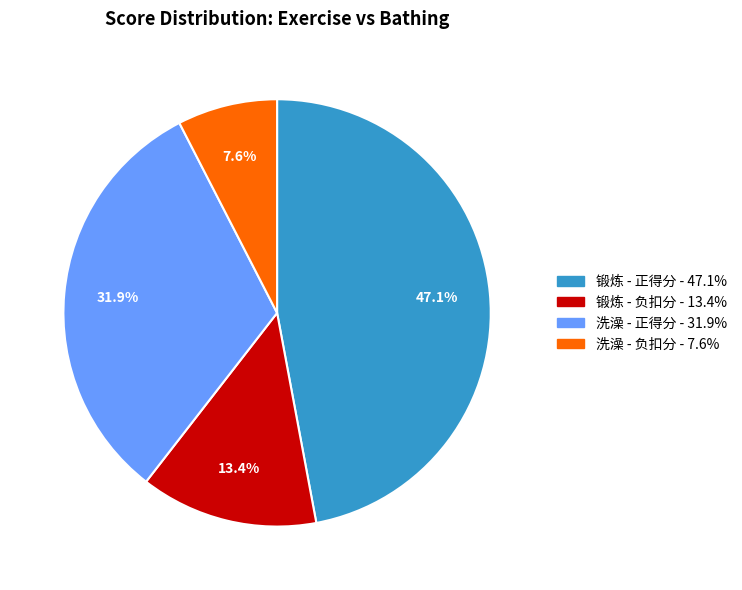

Is there any slice that represents more than half of the pie?

No